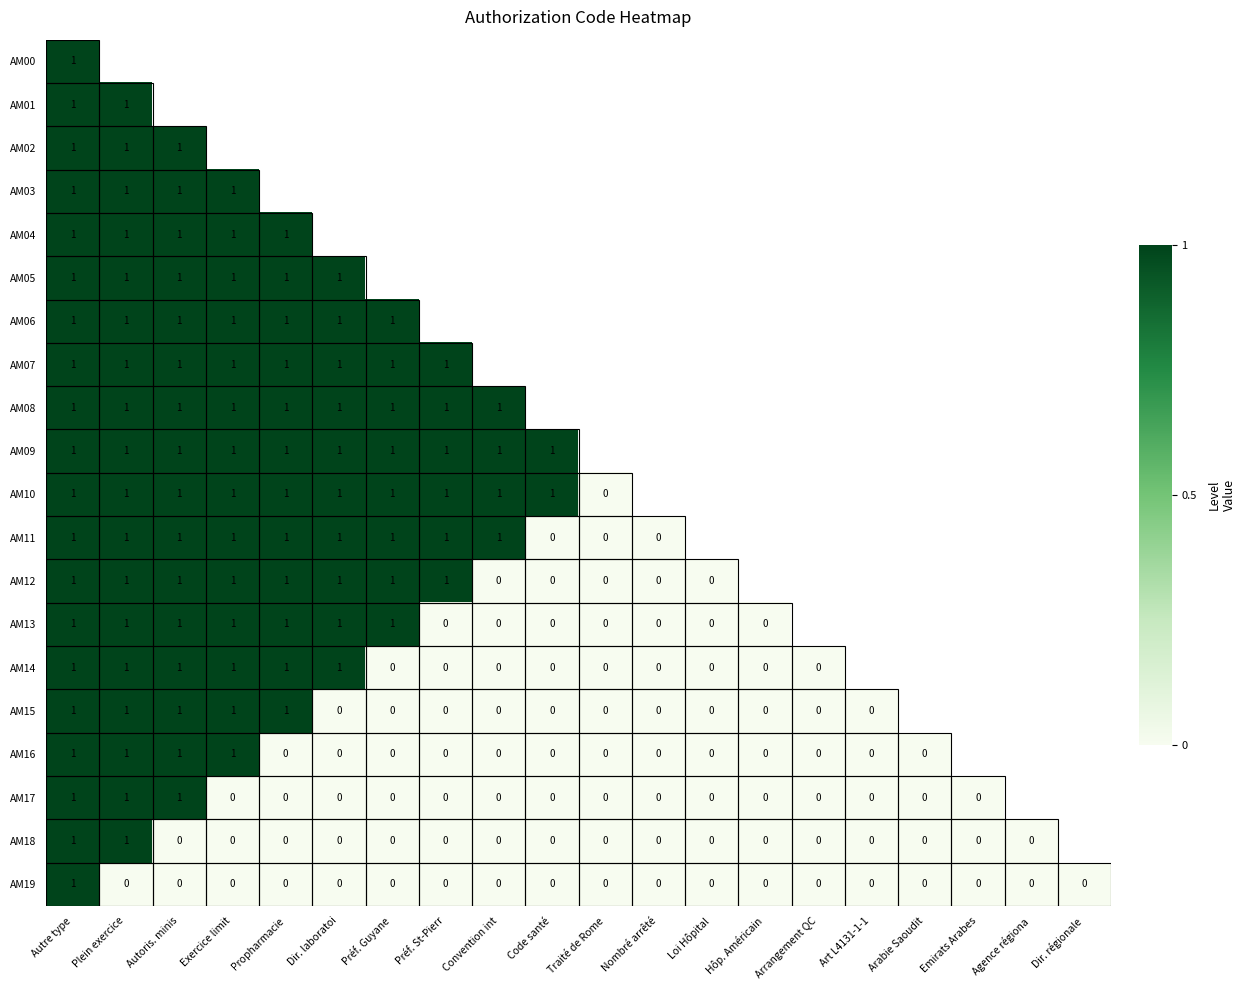

The value of AM10 at Exercice limit is 1. True or false?

True